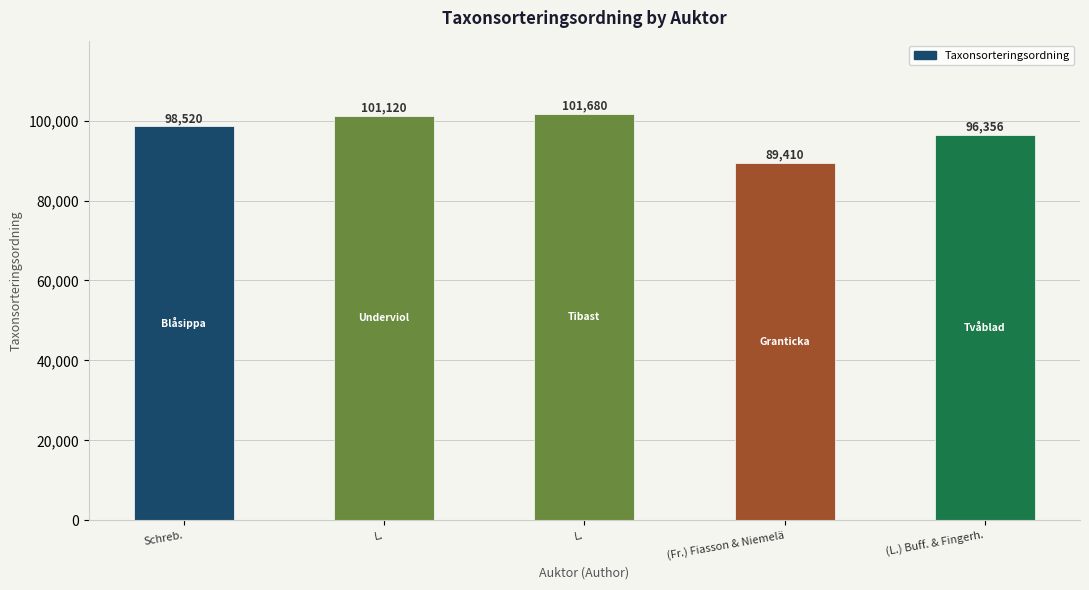

What is the approximate value at (Fr.) Fiasson & Niemelä?

89410